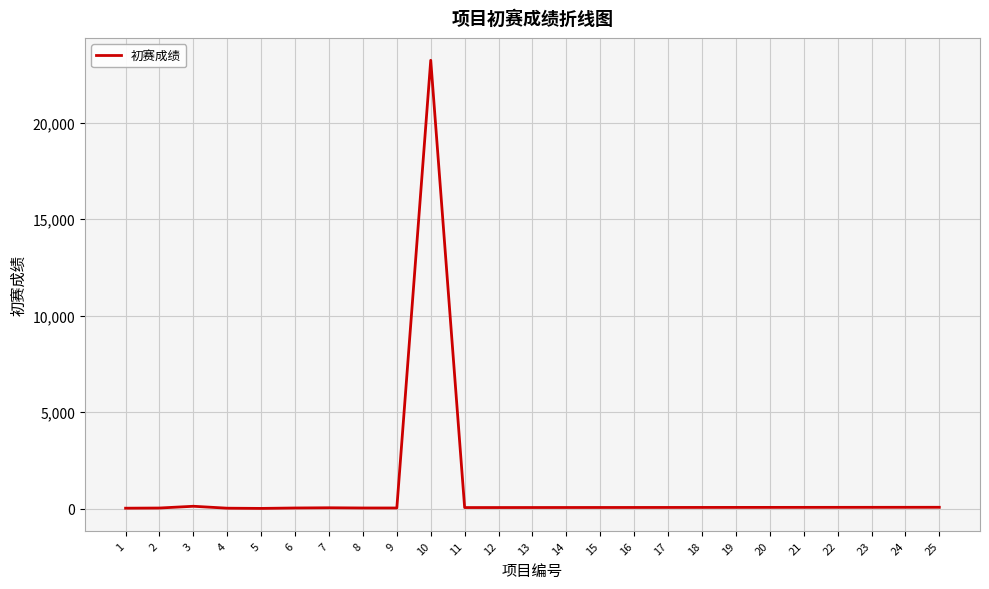

What is the difference between the second highest and second lowest values?

100